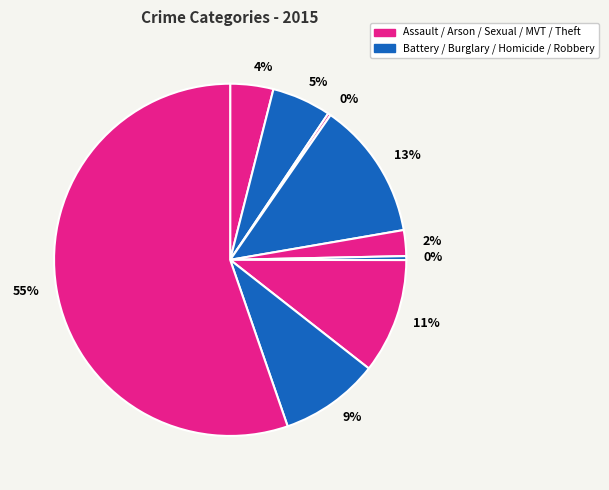

What is the majority slice?

Theft